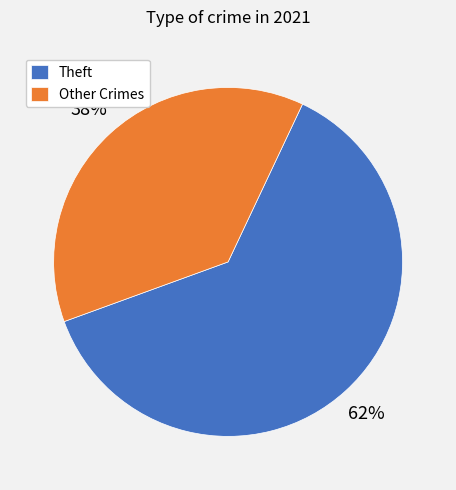

Which slice is the smallest?

Other Crimes